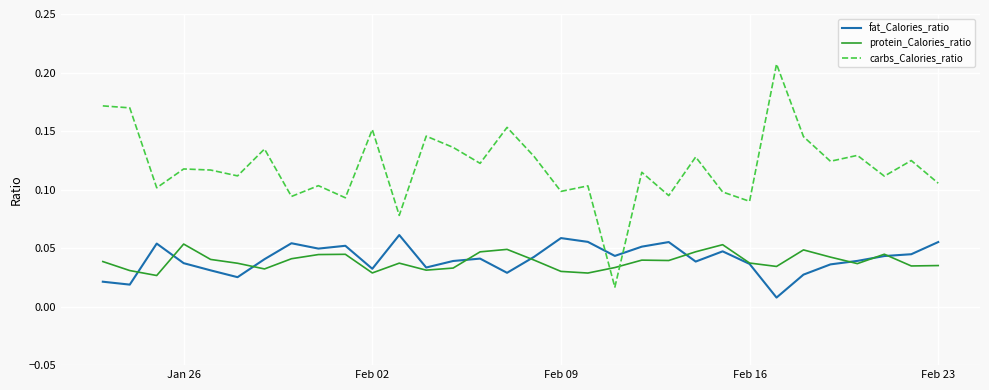

Which series has the largest total across all categories?

carbs_Calories_ratio